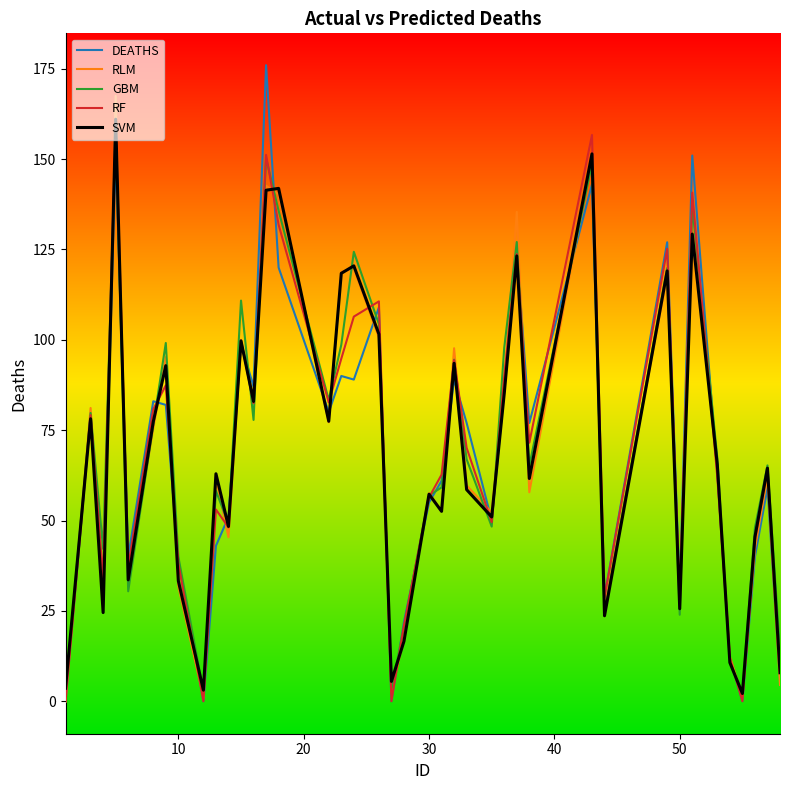

Is this an area chart (filled region under the line)?

No